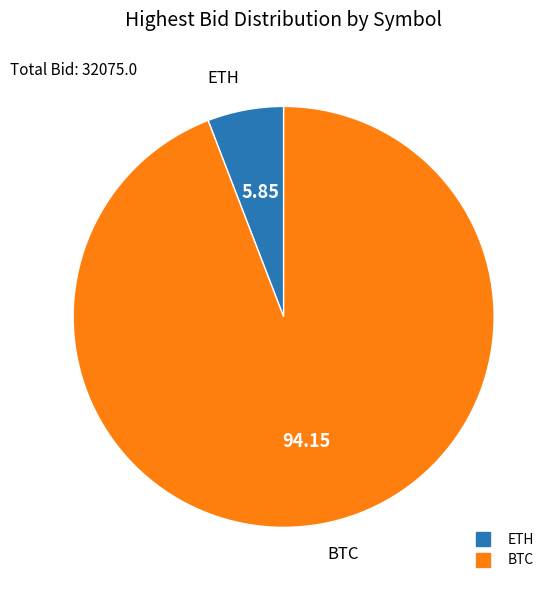

Is the sum of ETH and BTC greater than half?

Yes